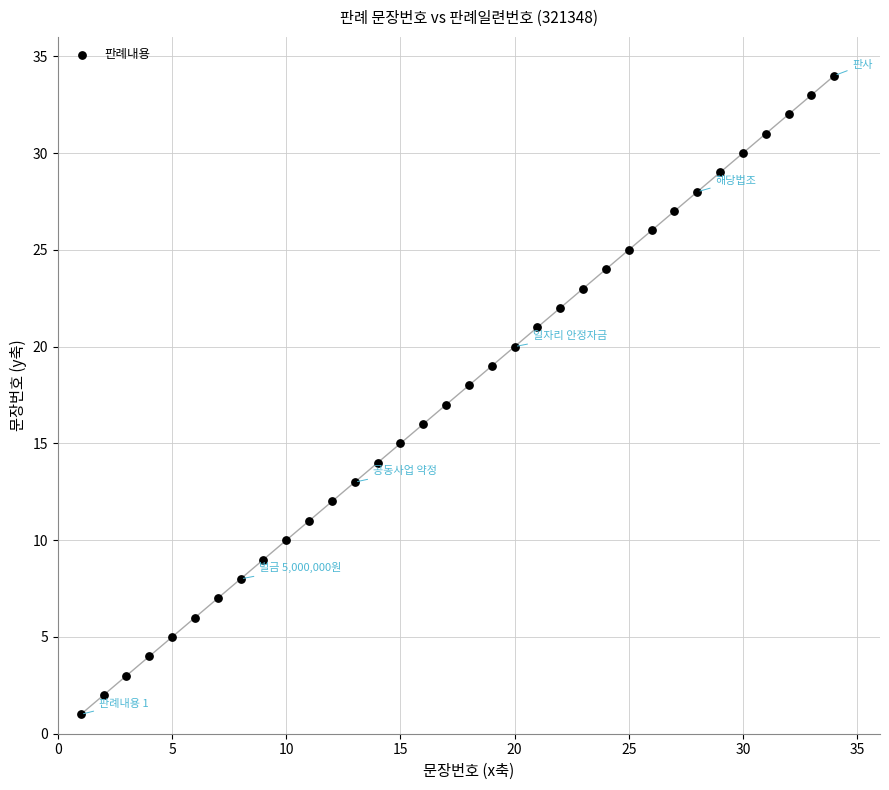

What is the range of Y values (max minus min)?

33